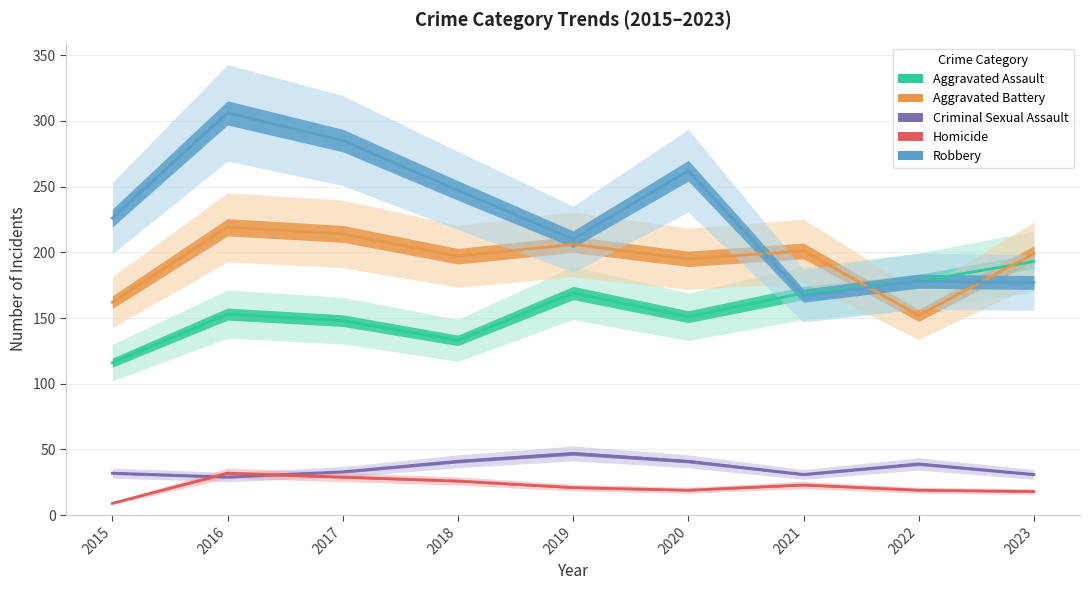

At 2018, list the series in order from smallest to largest.

Homicide, Criminal Sexual Assault, Aggravated Assault, Aggravated Battery, Robbery